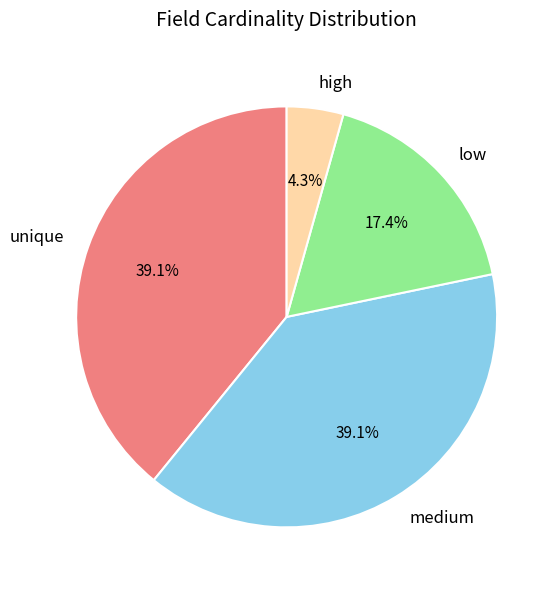

What percentage is NOT represented by medium?

60.9%